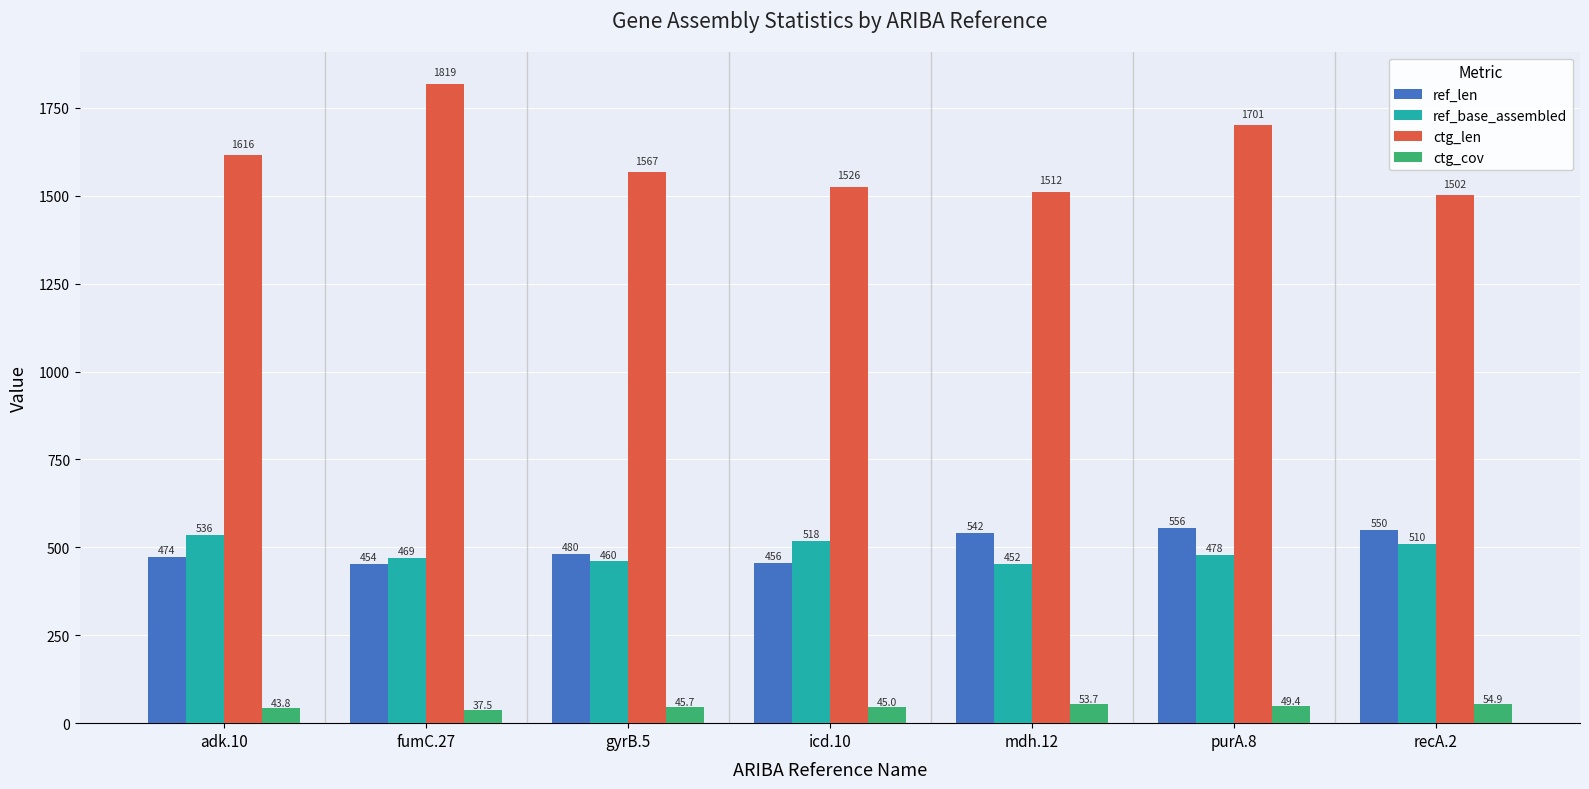

Between fumC.27 and recA.2, which series saw the biggest shift?

ctg_len